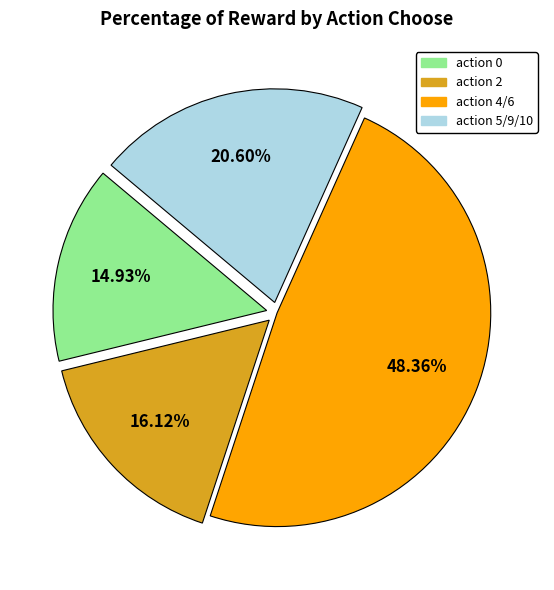

Is the sum of action 4/6 and action 5/9/10 greater than half?

Yes